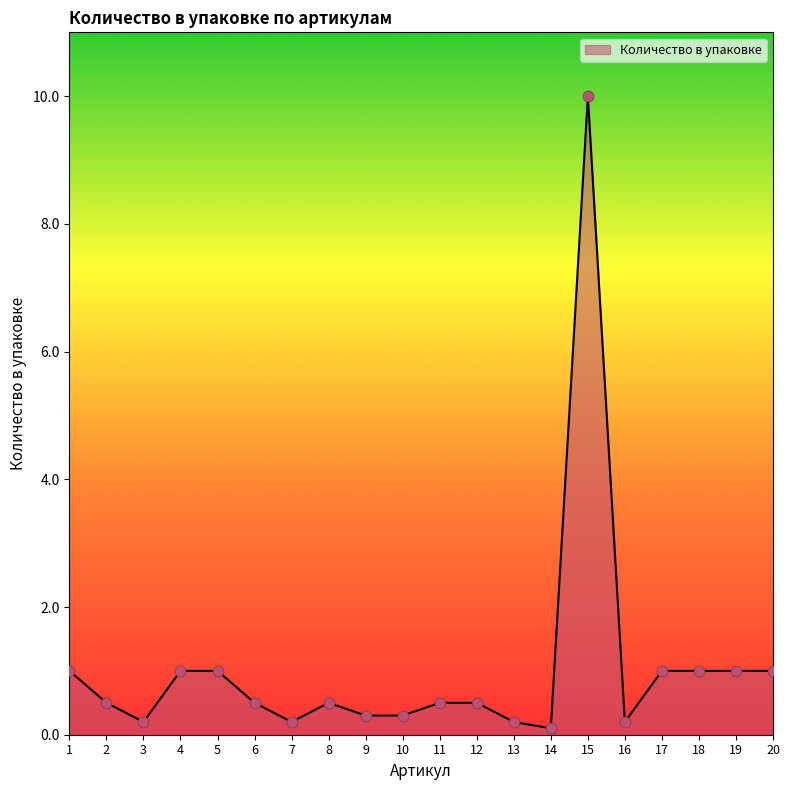

What is the change in value from 2 to 17?

+0.5